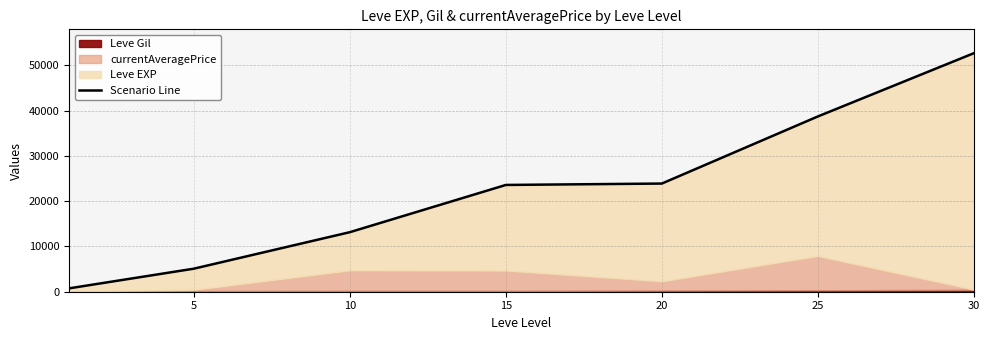

True or false: the data has more than 0 interior local peaks.

False